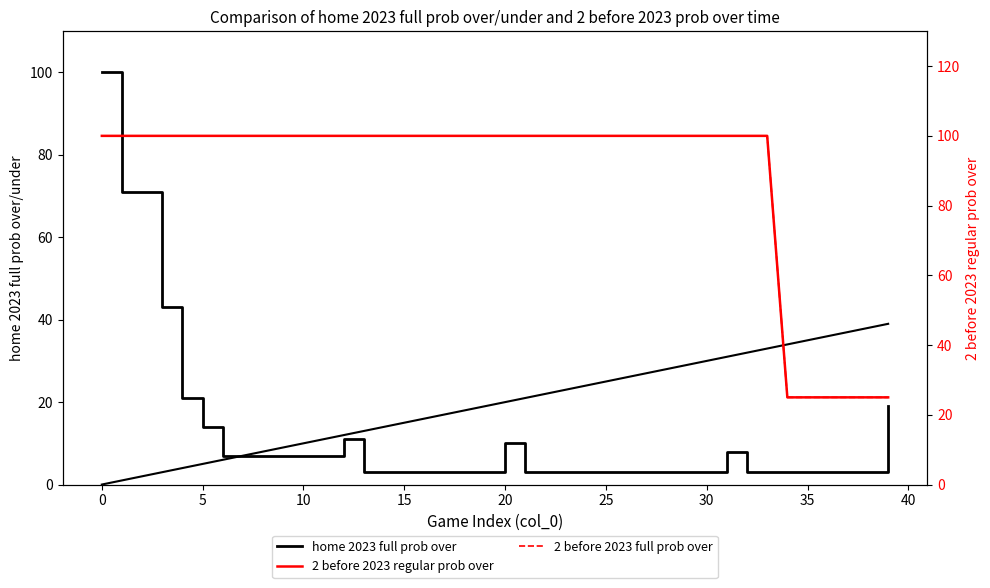

Reading left to right, what are all the values shown in this chart?

val (game index): 0	1	2	3	4	5	6	7	8	9	10	11	12	13	14	15	16	17	18	19	20	21	22	23	24	25	26	27	28	29	30	31	32	33	34	35	36	37	38	39
home 2023 full prob over: 100	71	71	43	21	14	7	7	7	7	7	7	11	3	3	3	3	3	3	3	10	3	3	3	3	3	3	3	3	3	3	8	3	3	3	3	3	3	3	19
2 before 2023 regular prob over: 100	100	100	100	100	100	100	100	100	100	100	100	100	100	100	100	100	100	100	100	100	100	100	100	100	100	100	100	100	100	100	100	100	100	25	25	25	25	25	25
2 before 2023 full prob over: 100	100	100	100	100	100	100	100	100	100	100	100	100	100	100	100	100	100	100	100	100	100	100	100	100	100	100	100	100	100	100	100	100	100	25	25	25	25	25	25